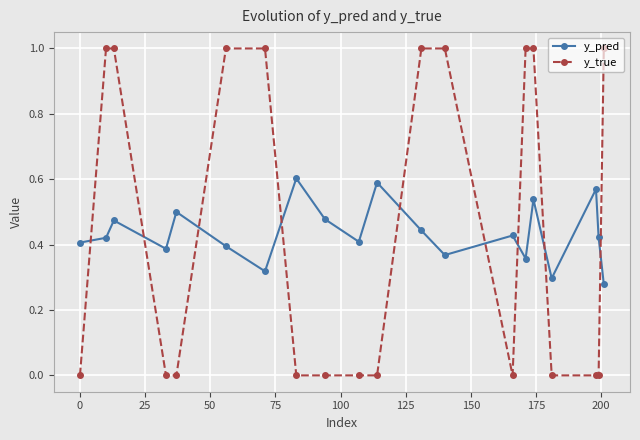

How many intersections are there between y_true and y_pred?

9